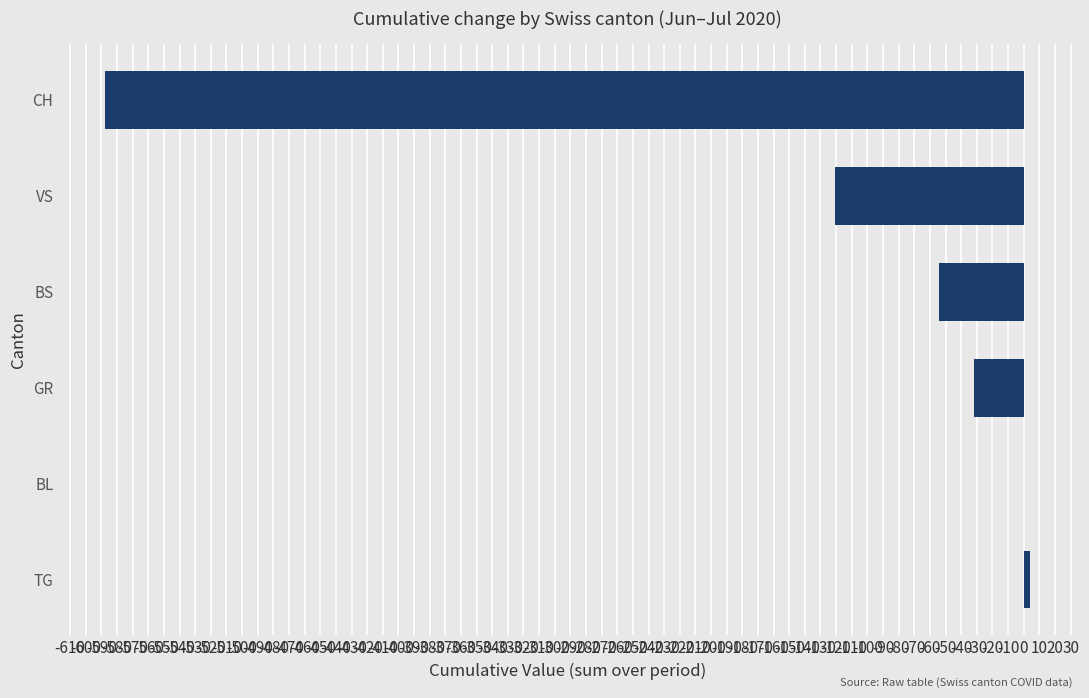

Where is the data nearest to the value -292?

VS